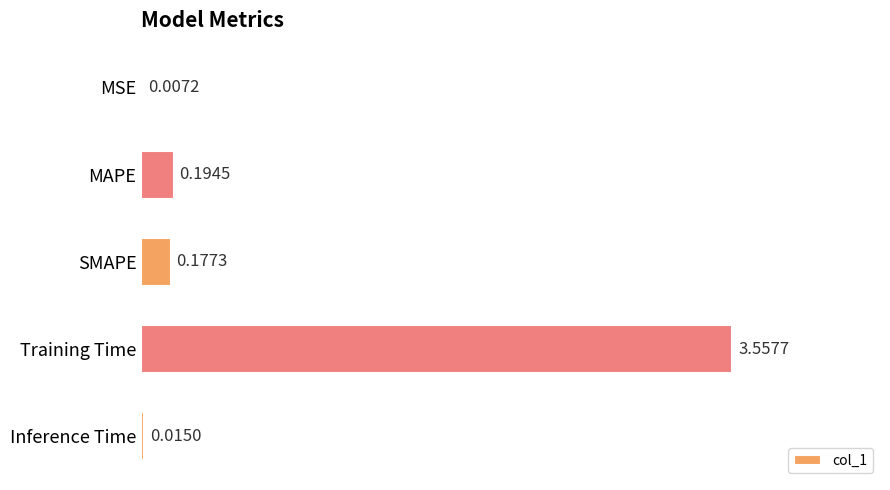

Between Training Time and MSE, which is larger?

Training Time